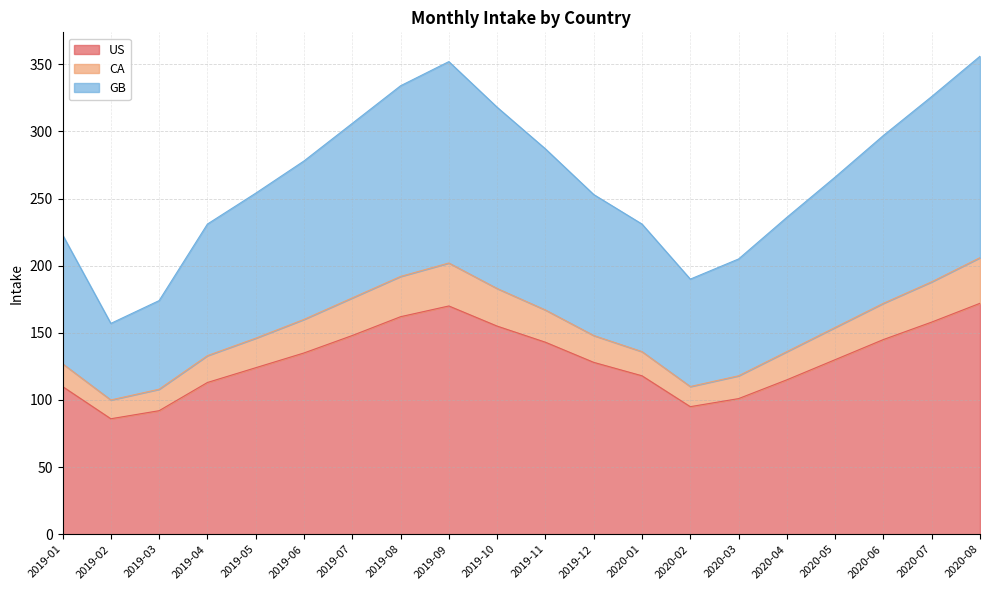

True or false: GB and CA intersect in this chart.

False